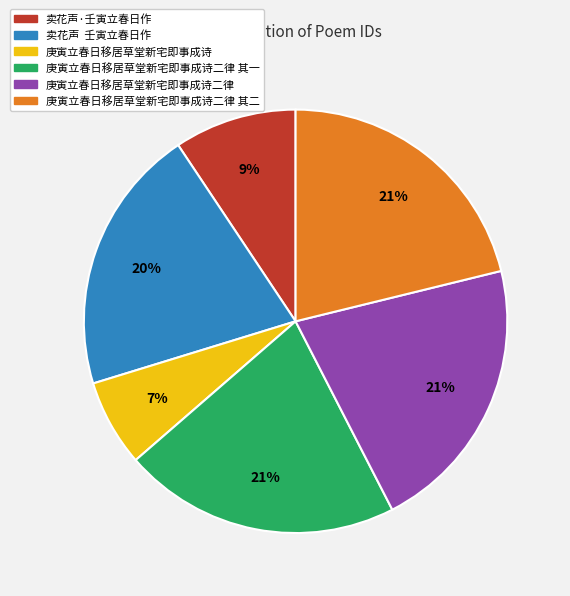

To the nearest percent, what is the average slice percentage?

17%